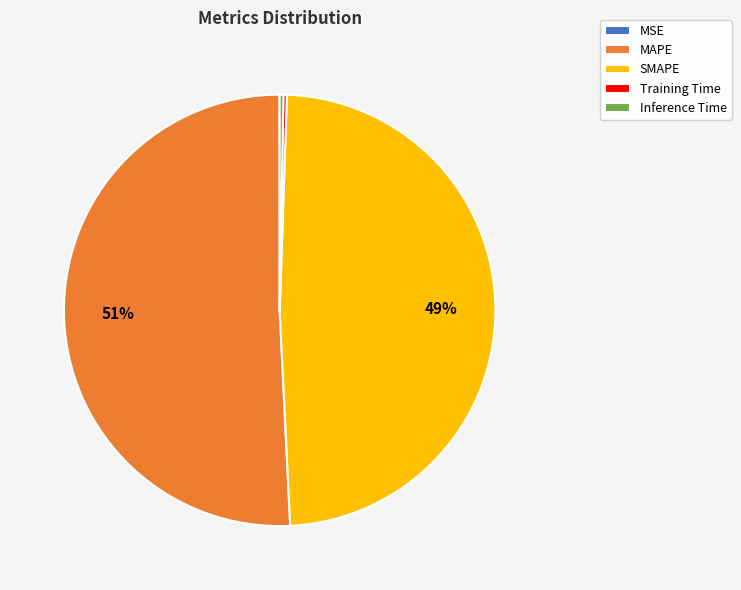

Is it true that MAPE is 51% of the pie?

True